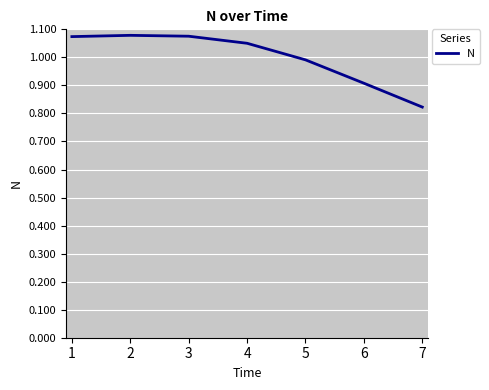

True or false: the data has more than 2 interior local peaks.

False